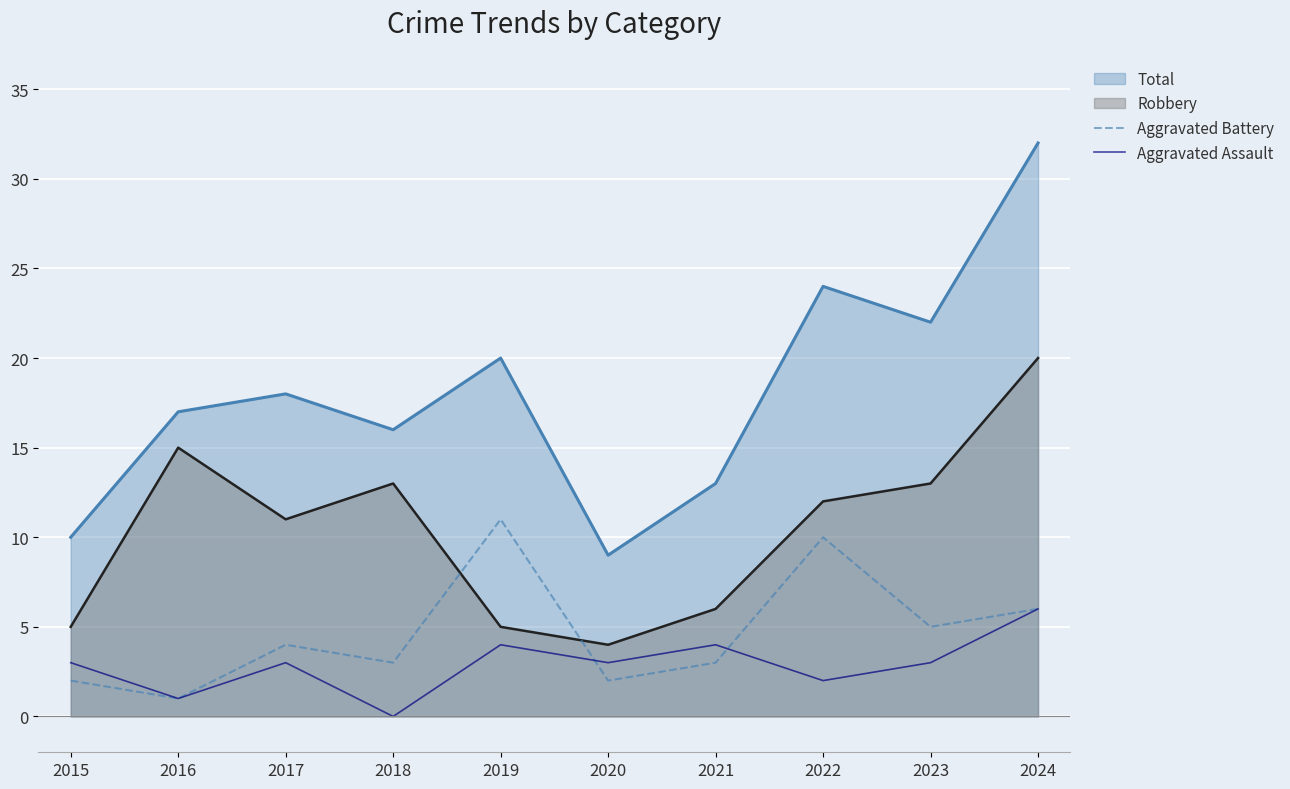

Where is Aggravated Battery nearest to the value 6?

2024